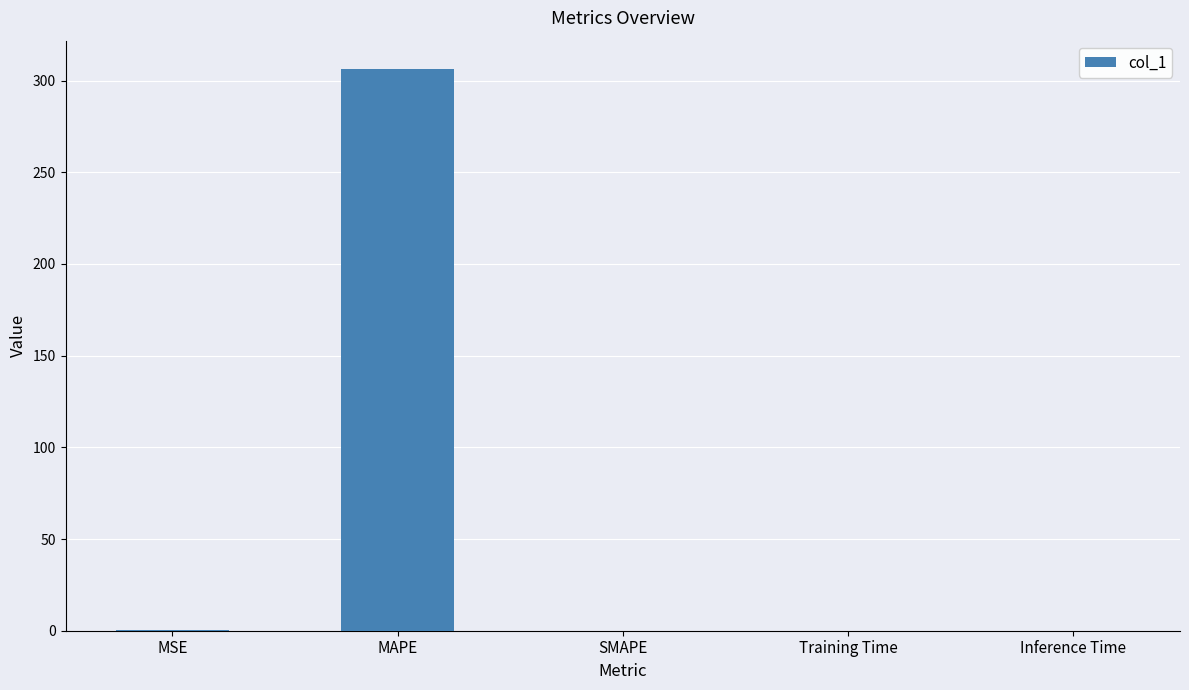

Between MSE and MAPE, which is larger?

MAPE